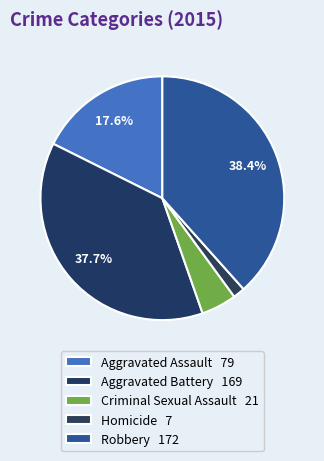

Which category has the biggest portion of the pie?

Robbery